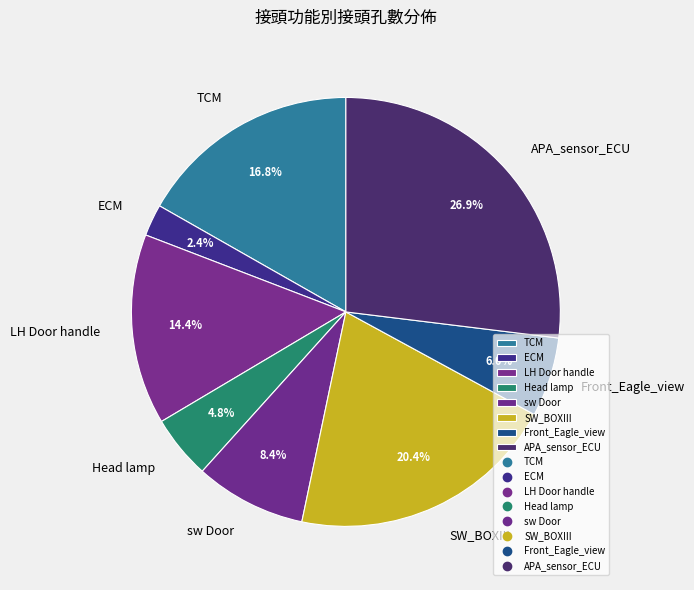

True or false: sw Door accounts for 15% of the total.

False